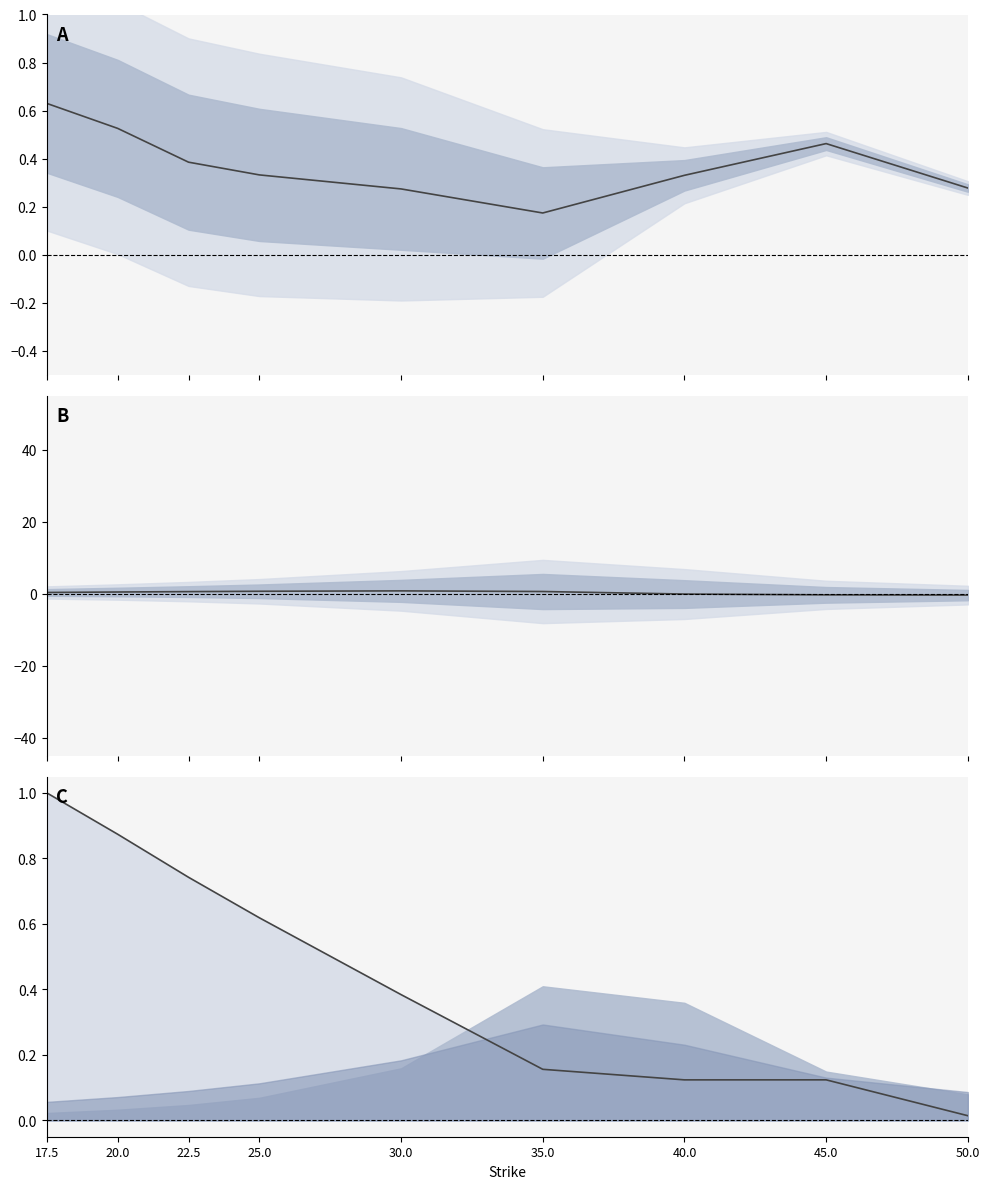

Reading left to right, extract all data points from this chart.

iv: 17.5=0.6	20.0=0.5	22.5=0.4	25.0=0.3	30.0=0.3	35.0=0.2	40.0=0.3	45.0=0.5	50.0=0.3
rho: 17.5=0.3	20.0=0.4	22.5=0.6	25.0=0.7	30.0=0.8	35.0=0.6	40.0=-0.1	45.0=-0.3	50.0=-0.4
theo: 17.5=1.0	20.0=0.9	22.5=0.7	25.0=0.6	30.0=0.4	35.0=0.2	40.0=0.1	45.0=0.1	50.0=0.0